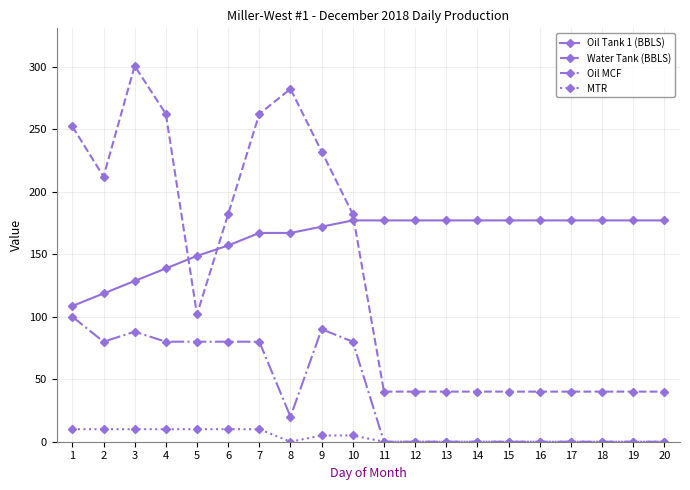

At how many categories does at least one series exceed 6?

20